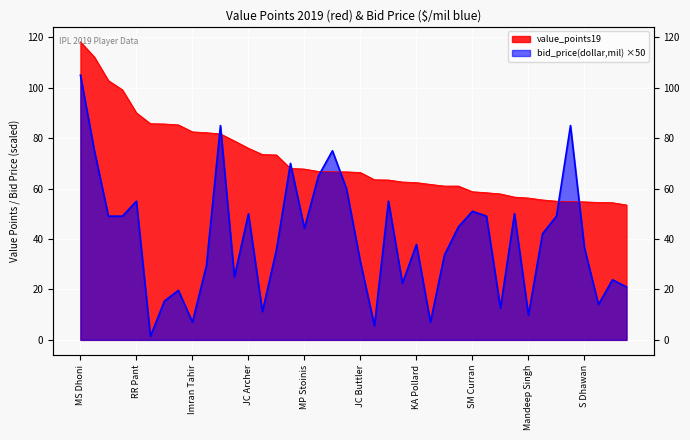

Is the value of value_points19 at 3 greater than the value of bid_price at 5?

Yes